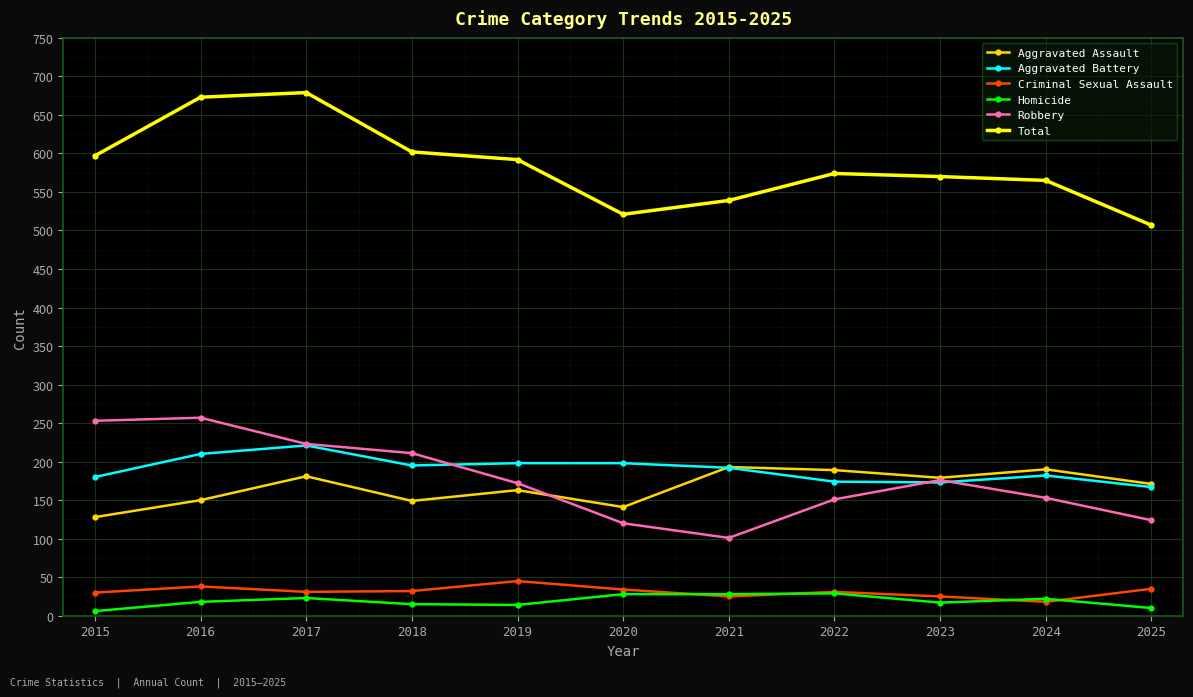

True or false: Criminal Sexual Assault and Aggravated Assault intersect in this chart.

False